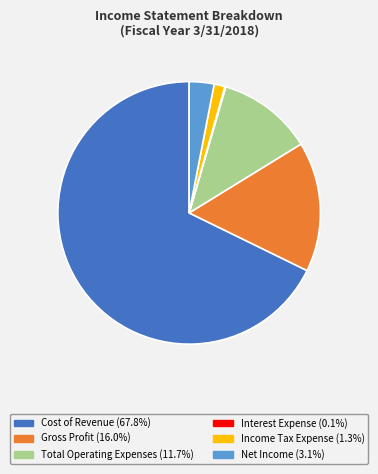

Is there a majority slice in this chart?

Yes